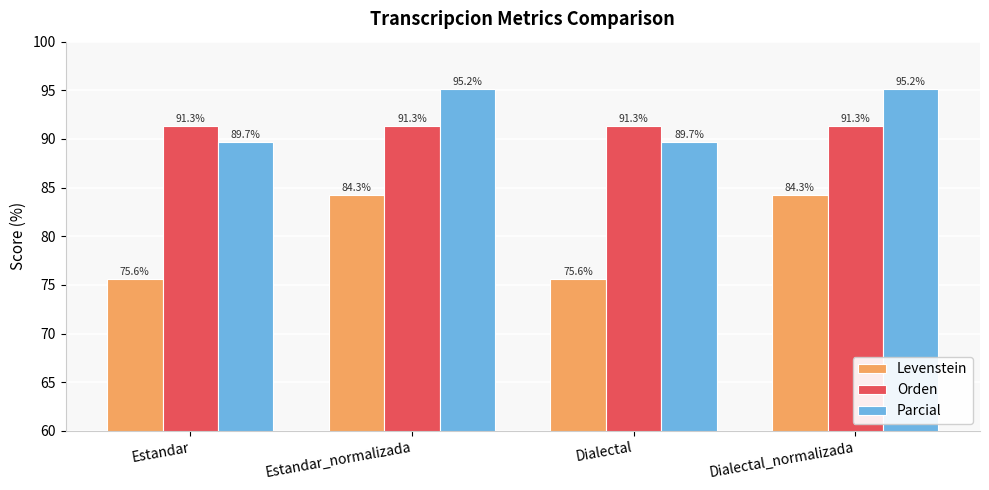

At which label does Levenstein first exceed 84?

Estandar_normalizada